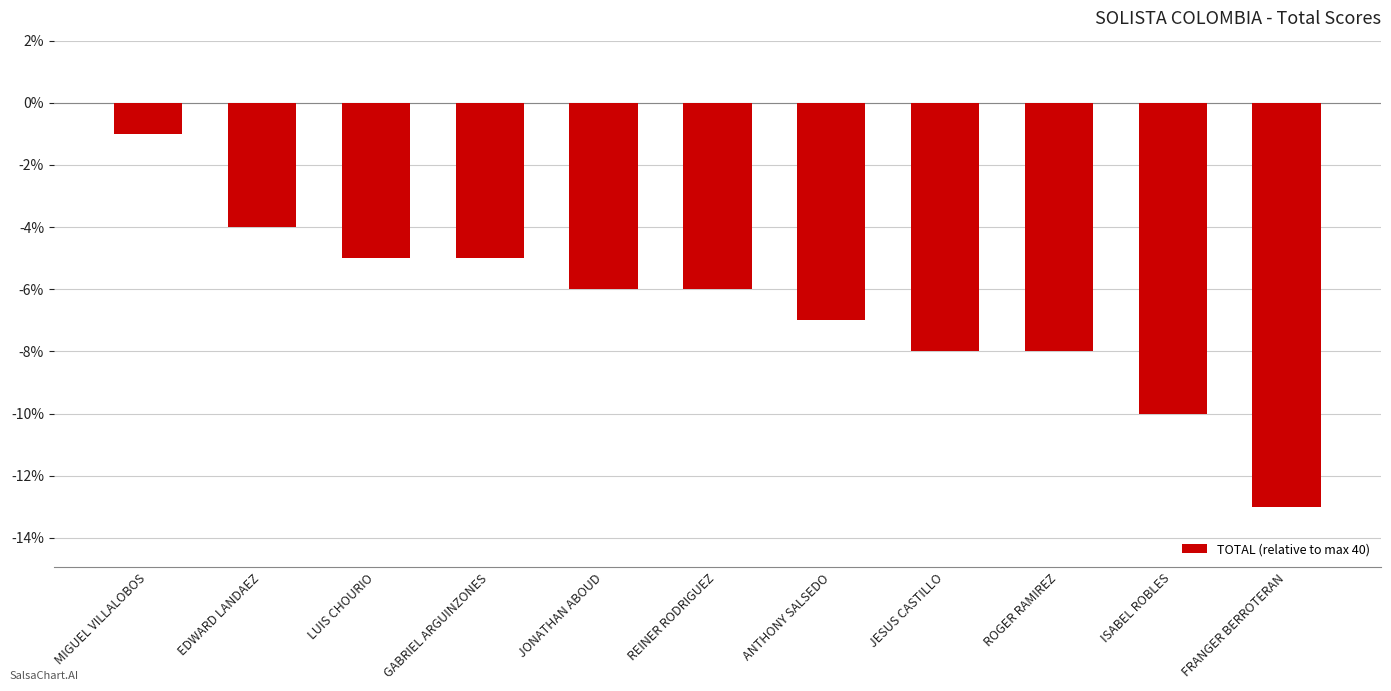

Which has a higher value, REINER RODRIGUEZ or ROGER RAMIREZ?

REINER RODRIGUEZ